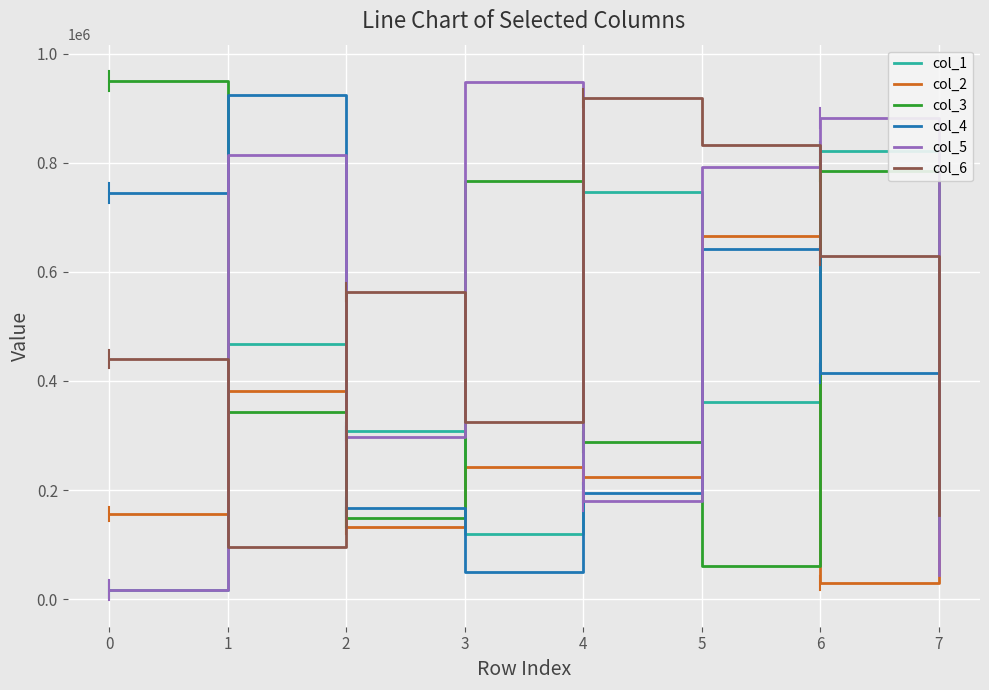

Is the value of col_5 at 0 greater than the value of col_6 at 3?

No